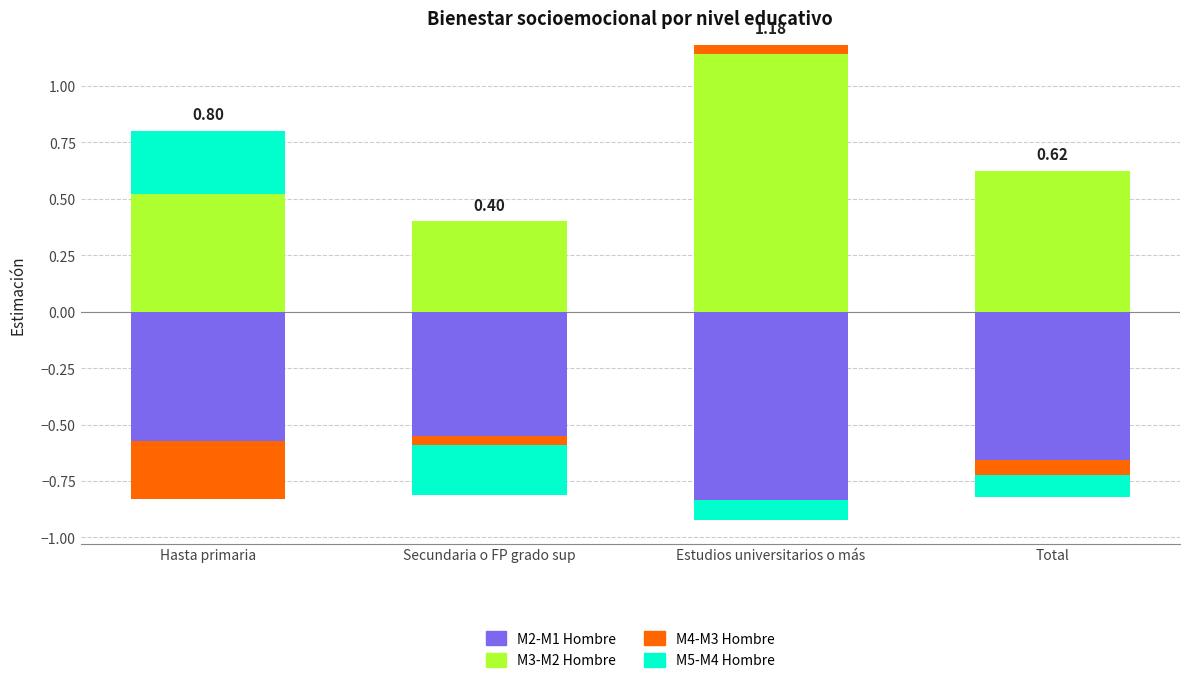

What is the sum of the M3-M2 Hombre values at Estudios universitarios o más and Secundaria o FP grado sup?

1.5